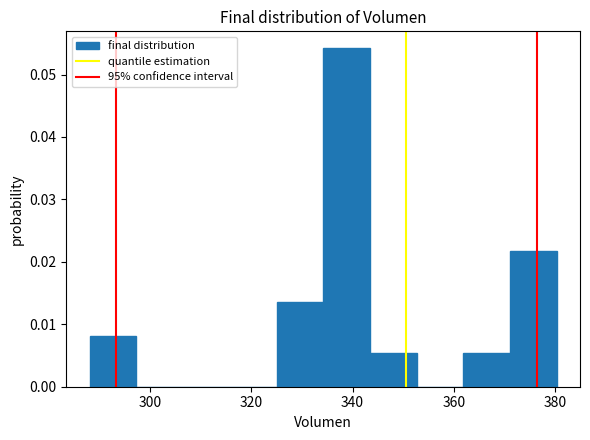

Which range on the x-axis has the tallest bar?

334 to 344